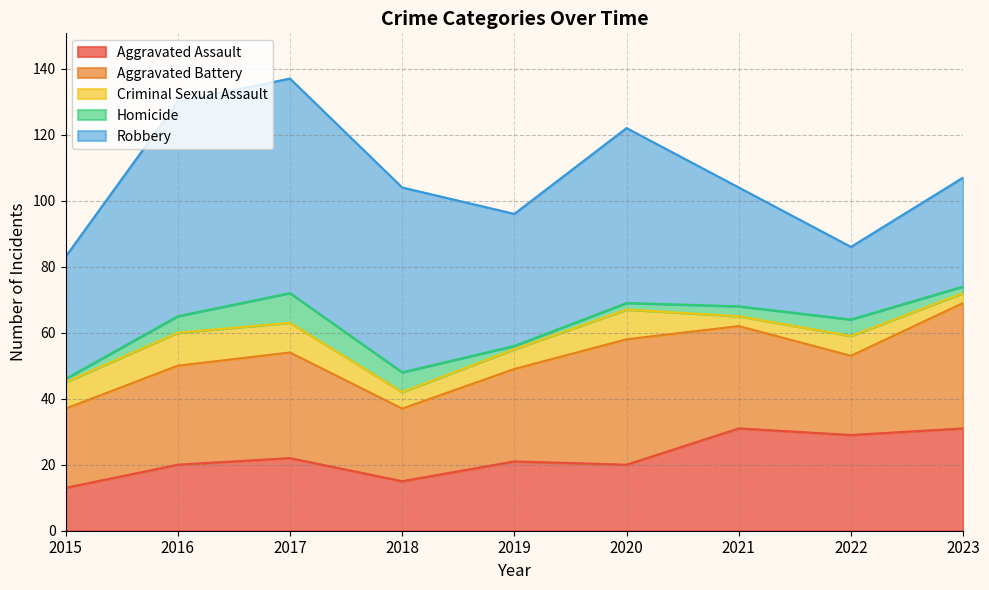

At which category is the sum across all series the highest?

2017